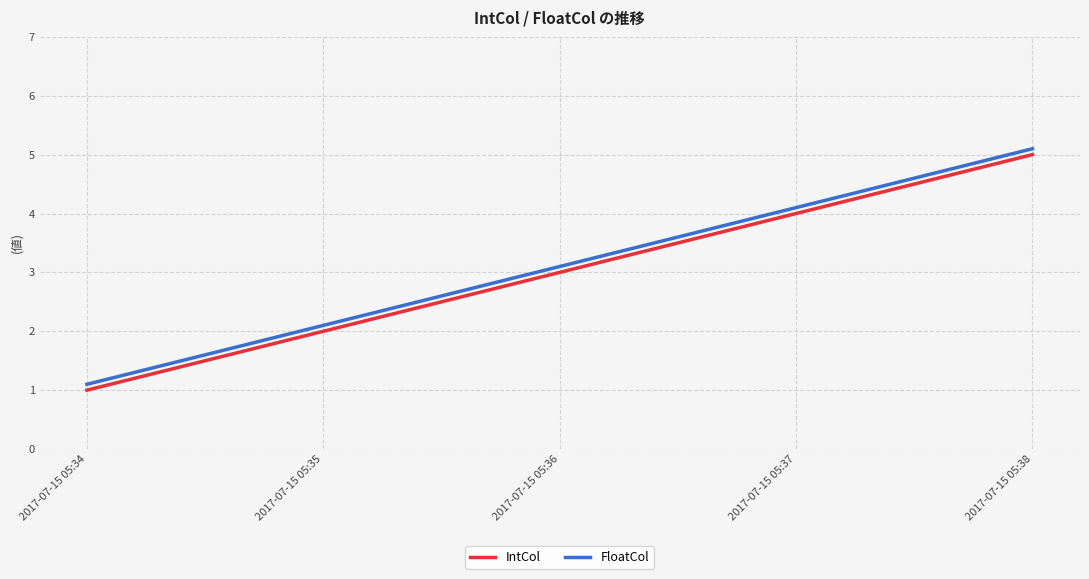

True or false: FloatCol has more than 2 points higher than both neighbors.

False